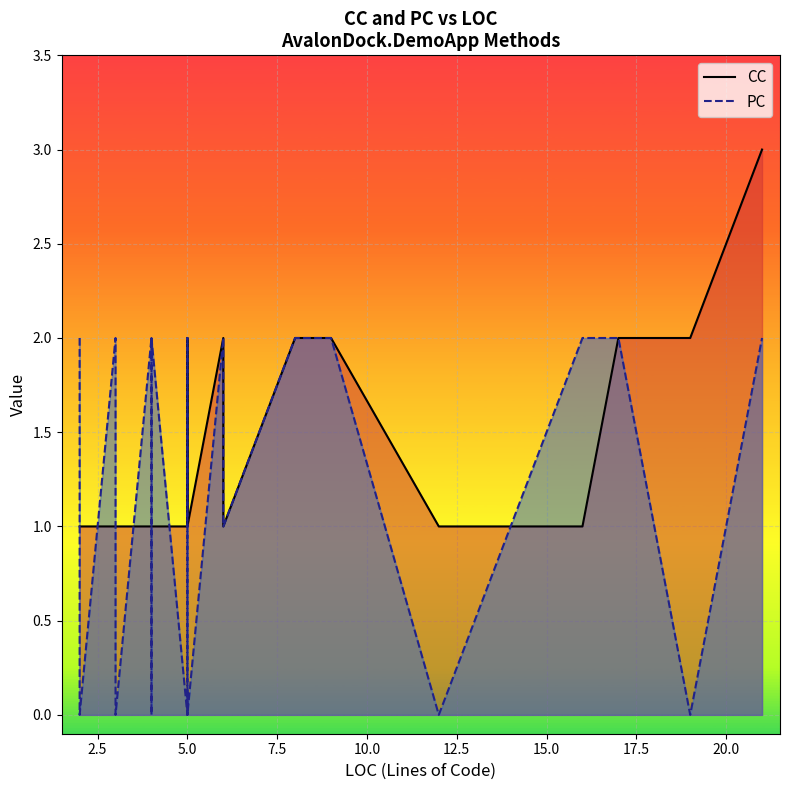

Which series has the widest spread of values?

CC